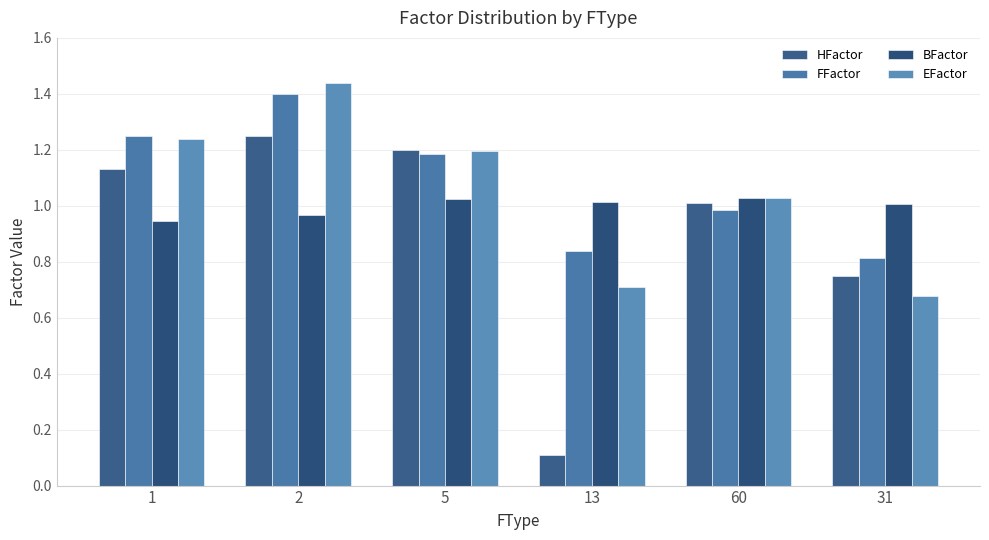

How many bars are there in total?

24